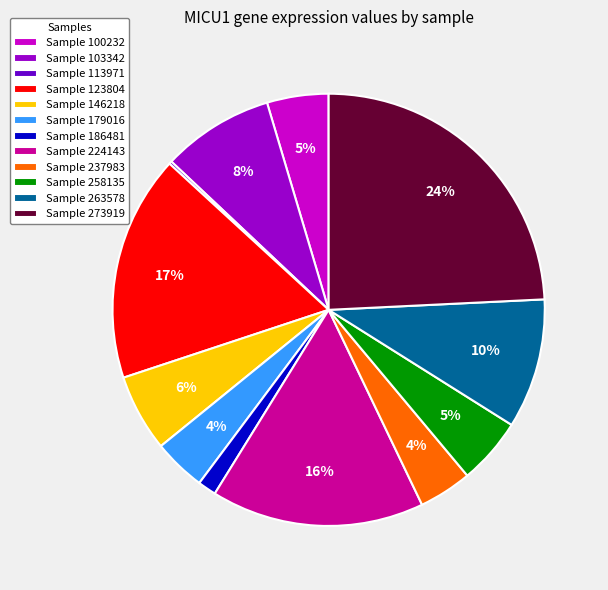

To the nearest percent, what is the difference between the Sample 273919 and Sample 123804 slice percentages?

7%